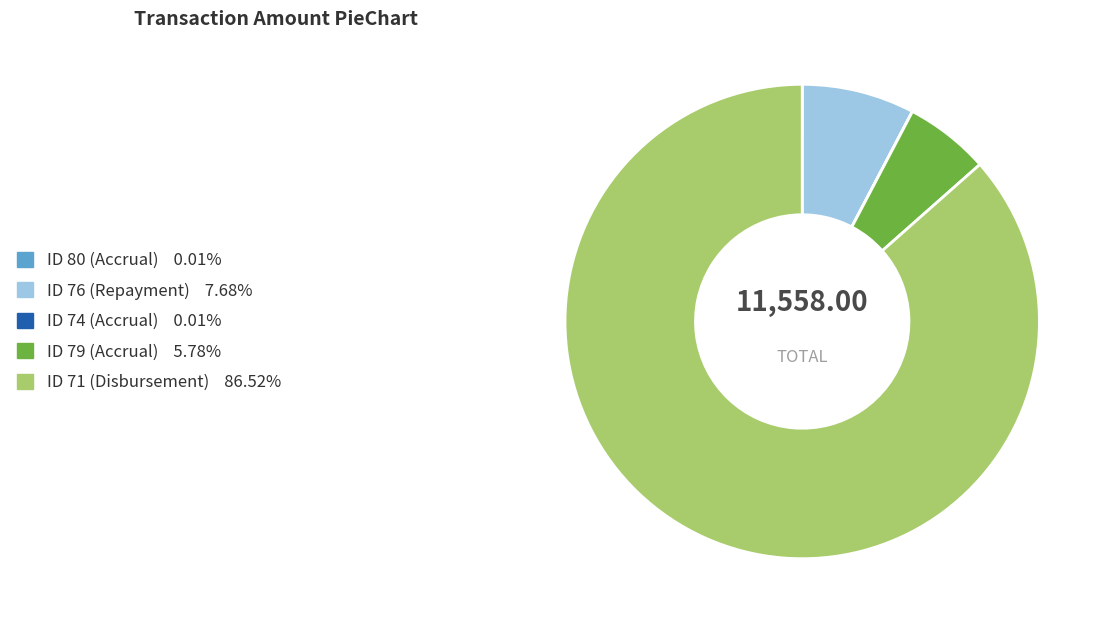

Is there any slice that represents more than half of the pie?

Yes